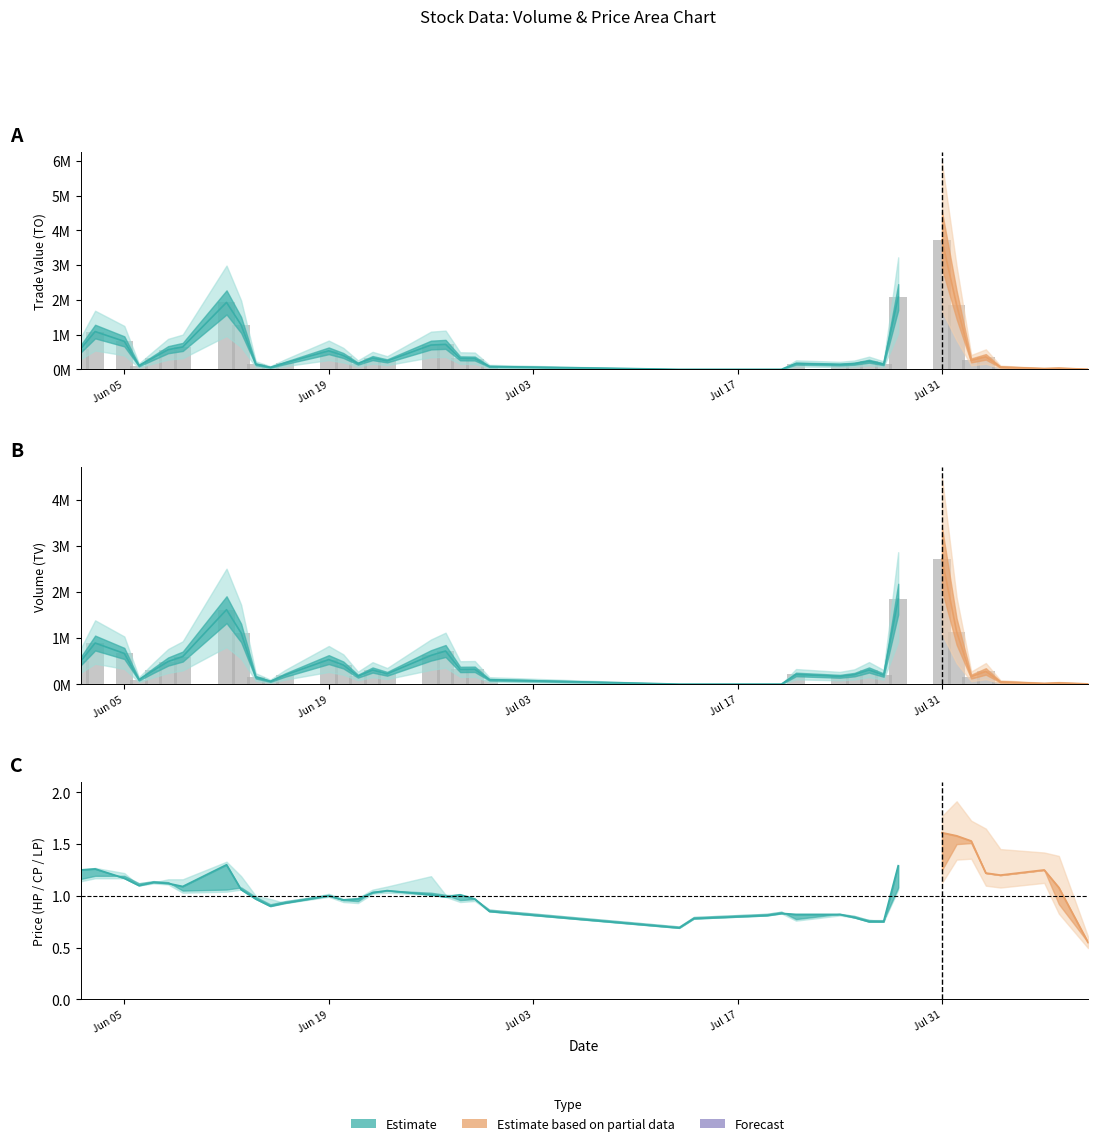

True or false: CP has a value of 0.3 at 16.

False